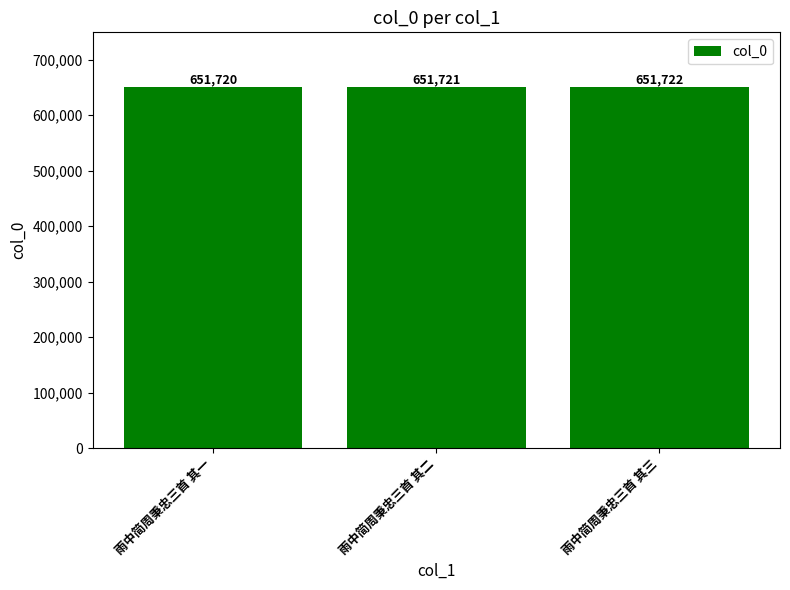

Count the values in the range 651720 to 651722.

3